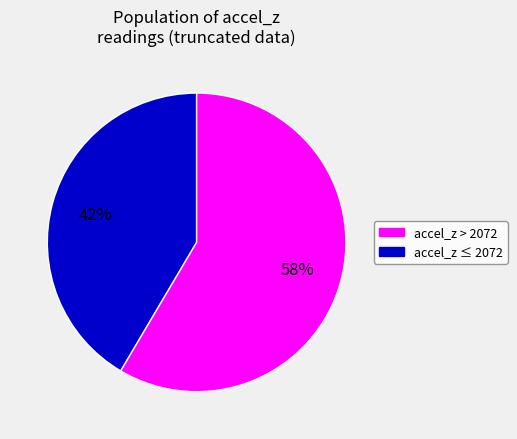

To the nearest percent, what is the average slice percentage?

50%